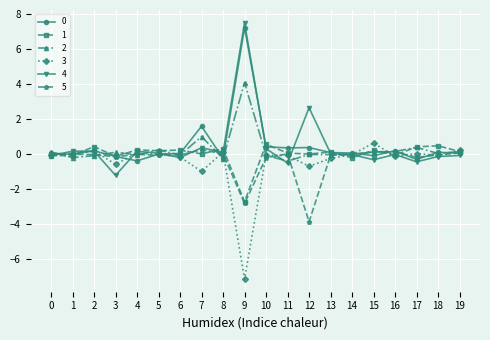

What is the difference between the maximum and second lowest values in the 5 series?

3.1